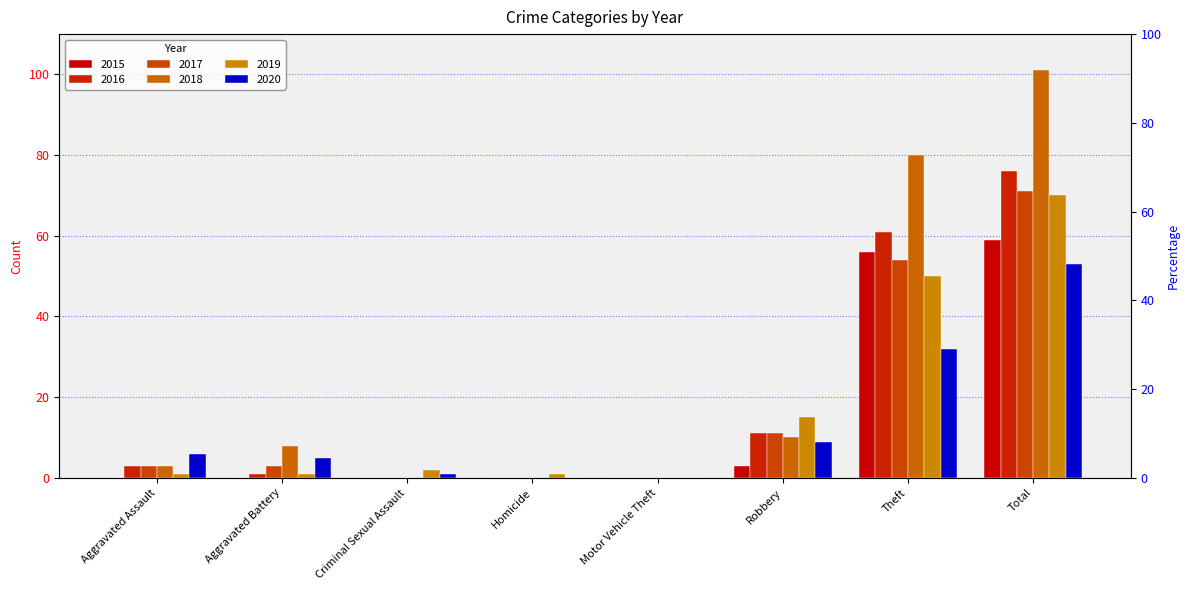

List the labels in order of 2019 value, smallest first.

Motor Vehicle Theft, Aggravated Assault, Aggravated Battery, Homicide, Criminal Sexual Assault, Robbery, Theft, Total